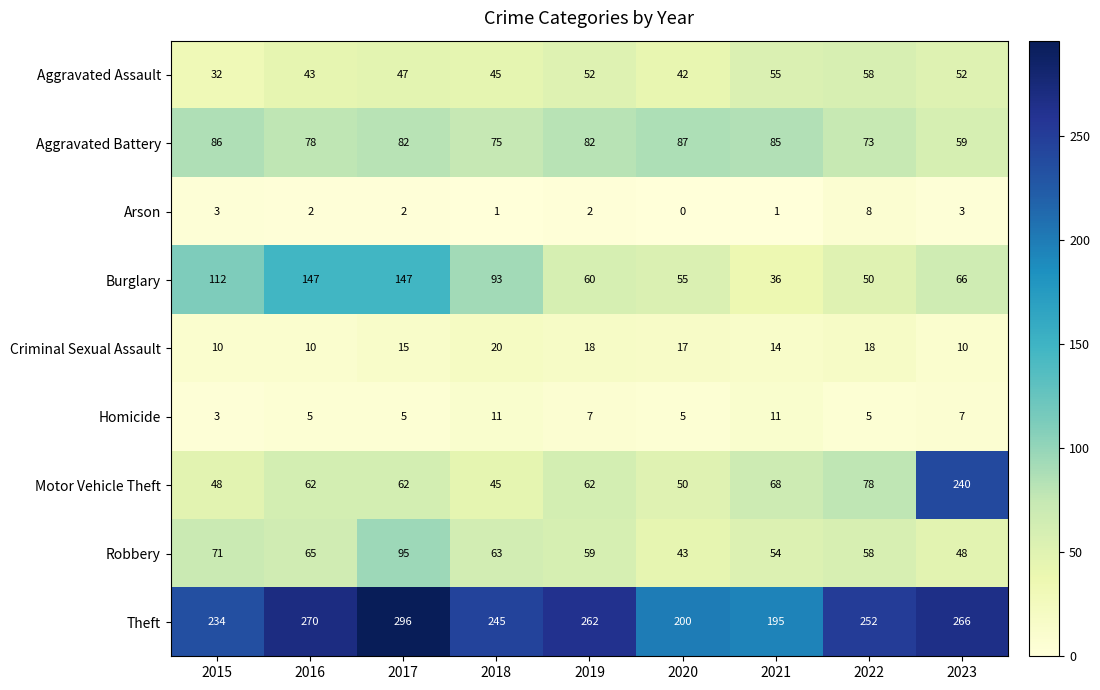

Which series has the largest total across all categories?

Theft